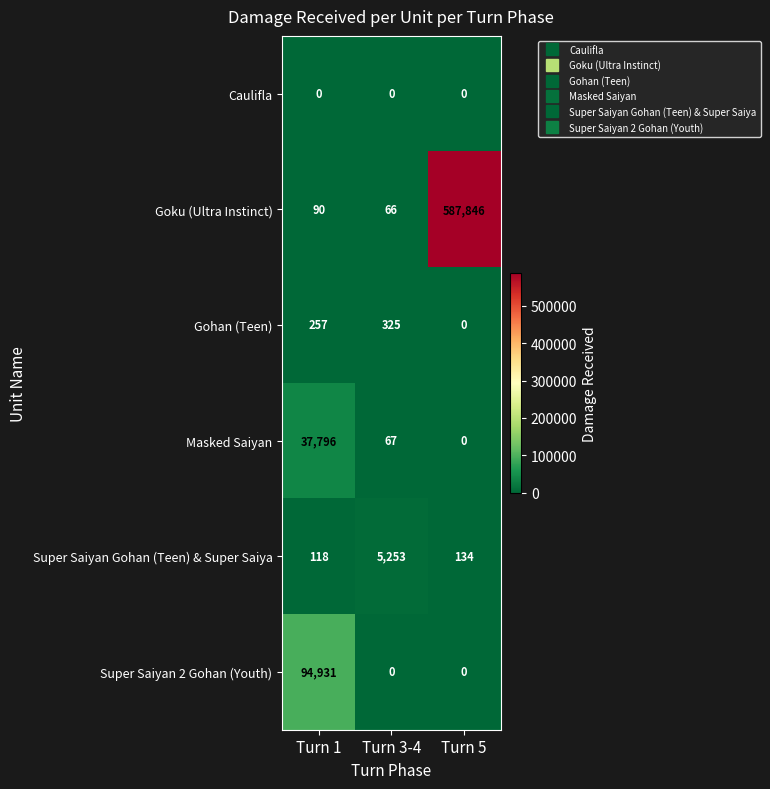

What is the difference between the maximum and second lowest values in the Super Saiyan Gohan (Teen) & Super Saiya series?

5119